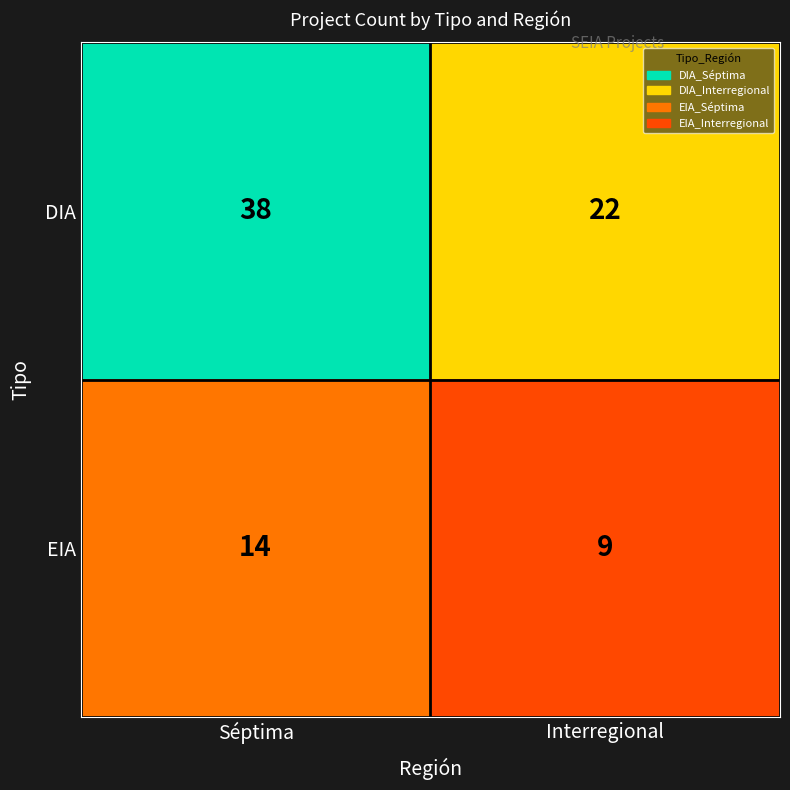

The EIA series shows 5 at Interregional. True or false?

False